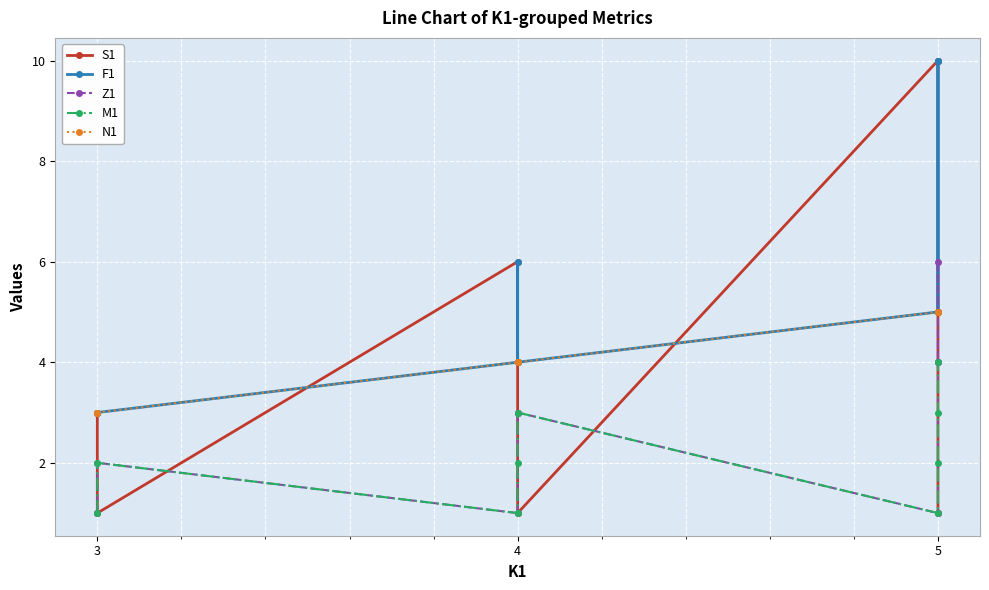

How many data points in M1 are above 2?

3